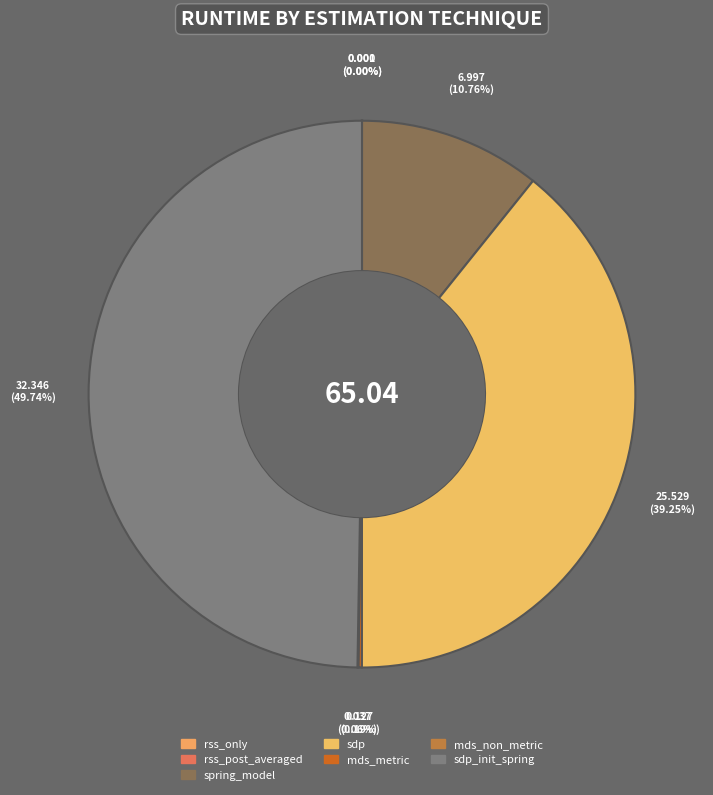

Between mds_non_metric and sdp_init_spring, which is larger?

sdp_init_spring